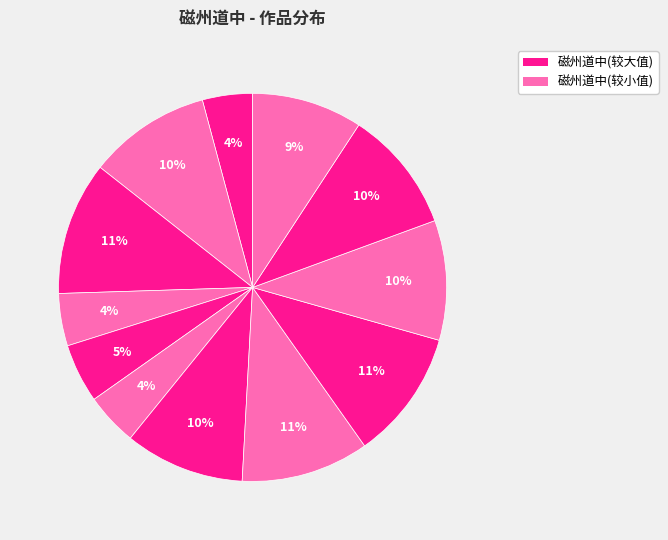

How many segments does this pie chart have?

12